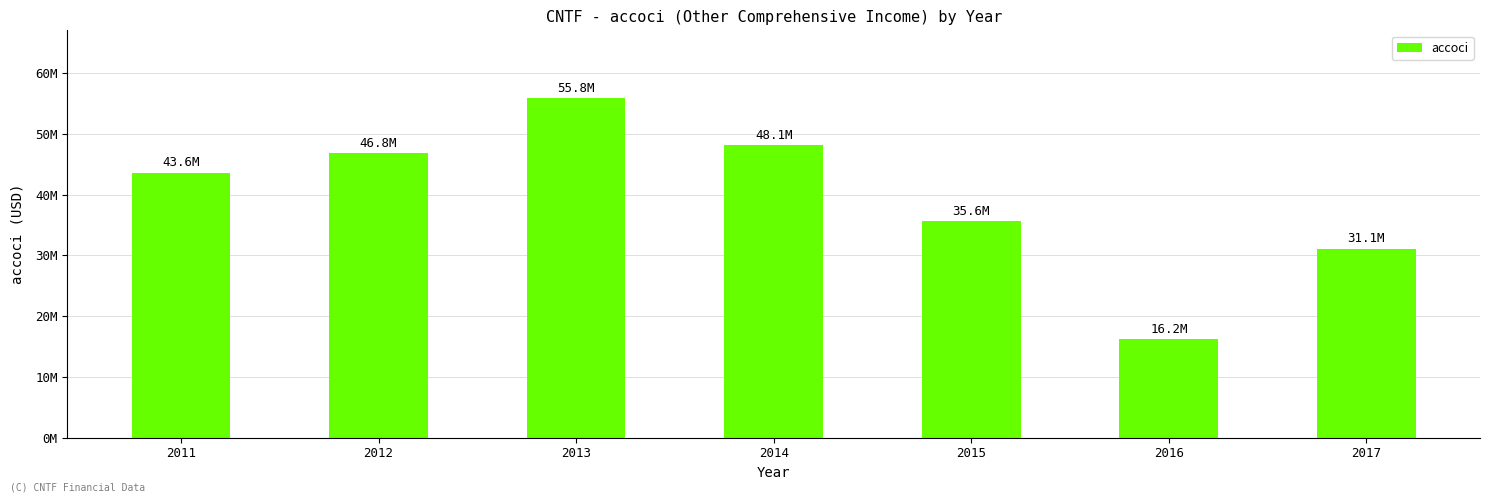

What is the average value?

39597857